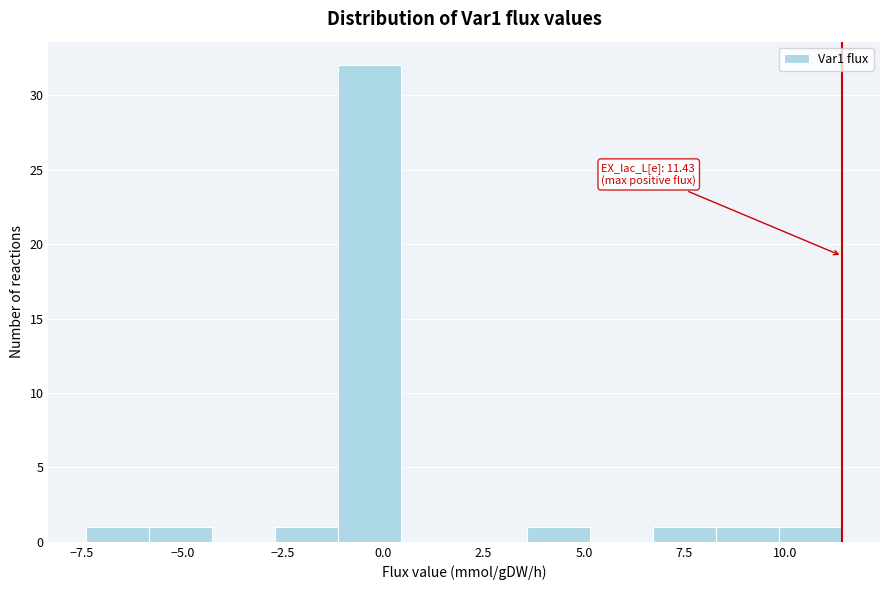

Read against the x-axis, roughly where is the centre of the tallest bar?

-0.5